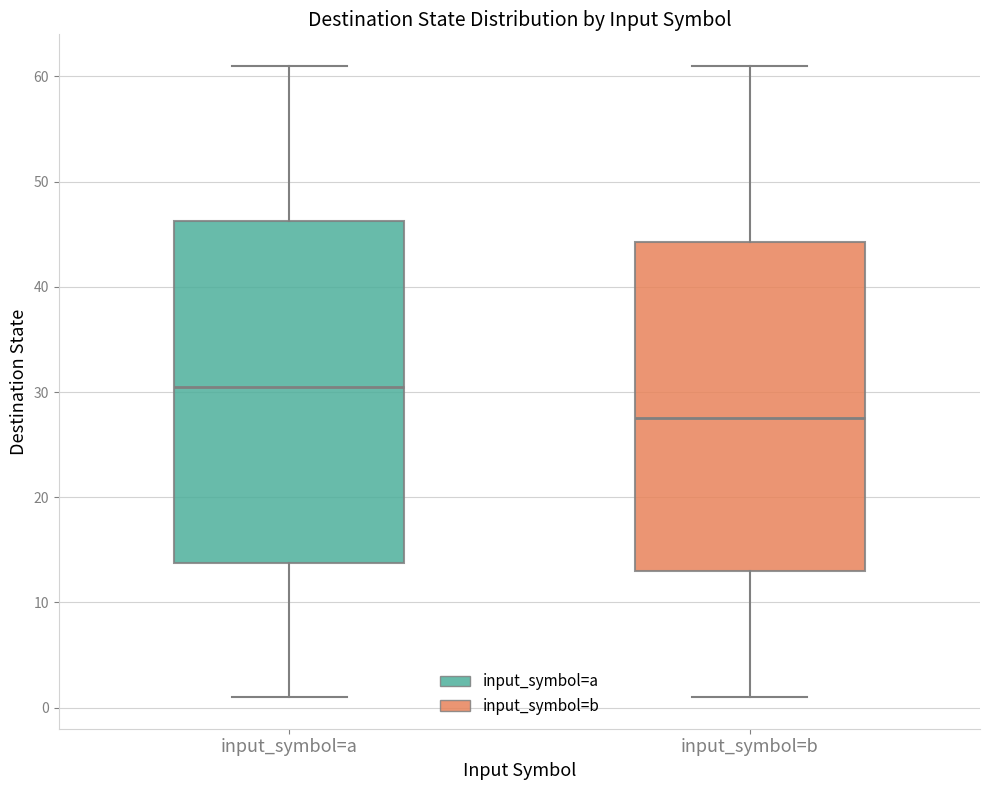

Reading left to right, read every box against the y-axis: the position of its median line, the range the box covers, and the ends of its whiskers. The values are not printed on the chart, so give them approximately, as read against the axis.

input_symbol=a: median 31, box 14 to 46, whiskers 1 to 61
input_symbol=b: median 28, box 13 to 44, whiskers 1 to 61